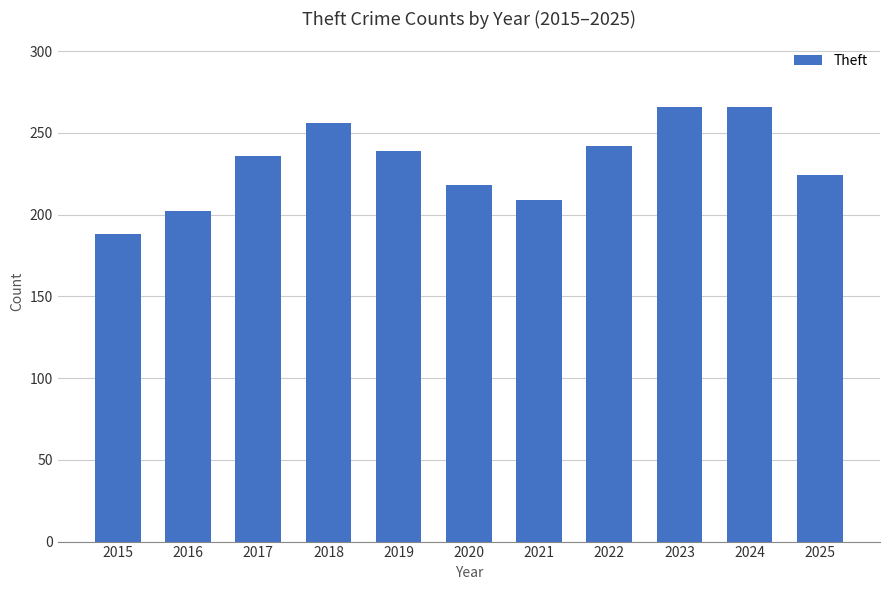

Reading left to right, list all the values displayed in this chart.

188	202	236	256	239	218	209	242	266	266	224